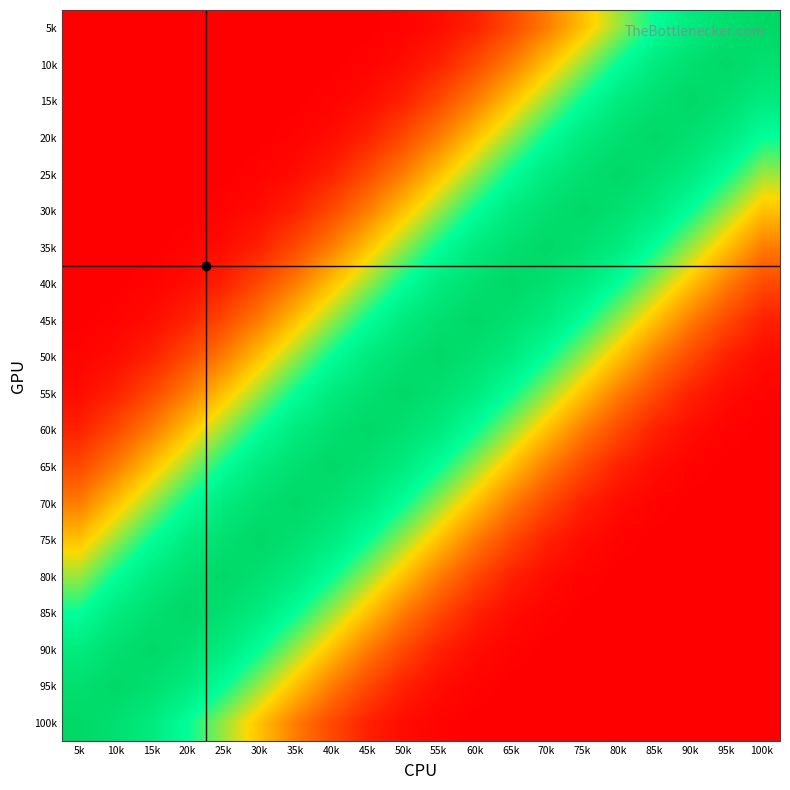

Reading left to right, what are all the values shown in this chart?

5k: 5k=0	10k=0	15k=0	20k=0	25k=0	30k=0	35k=0	40k=0	45k=0	50k=1	55k=3	60k=8	65k=18	70k=30	75k=45	80k=60	85k=75	90k=88	95k=95	100k=100
10k: 5k=0	10k=0	15k=0	20k=0	25k=0	30k=0	35k=0	40k=0	45k=1	50k=3	55k=8	60k=18	65k=30	70k=45	75k=60	80k=75	85k=88	90k=95	95k=100	100k=95
15k: 5k=0	10k=0	15k=0	20k=0	25k=0	30k=0	35k=0	40k=1	45k=3	50k=8	55k=18	60k=30	65k=45	70k=60	75k=75	80k=88	85k=95	90k=100	95k=95	100k=88
20k: 5k=0	10k=0	15k=0	20k=0	25k=0	30k=0	35k=1	40k=3	45k=8	50k=18	55k=30	60k=45	65k=60	70k=75	75k=88	80k=95	85k=100	90k=95	95k=88	100k=75
25k: 5k=0	10k=0	15k=0	20k=0	25k=0	30k=1	35k=3	40k=8	45k=18	50k=30	55k=45	60k=60	65k=75	70k=88	75k=95	80k=100	85k=95	90k=88	95k=75	100k=60
30k: 5k=0	10k=0	15k=0	20k=0	25k=1	30k=3	35k=8	40k=18	45k=30	50k=45	55k=60	60k=75	65k=88	70k=95	75k=100	80k=95	85k=88	90k=75	95k=60	100k=45
35k: 5k=0	10k=0	15k=0	20k=1	25k=3	30k=8	35k=18	40k=30	45k=45	50k=60	55k=75	60k=88	65k=95	70k=100	75k=95	80k=88	85k=75	90k=60	95k=45	100k=30
40k: 5k=0	10k=0	15k=1	20k=3	25k=8	30k=18	35k=30	40k=45	45k=60	50k=75	55k=88	60k=95	65k=100	70k=95	75k=88	80k=75	85k=60	90k=45	95k=30	100k=18
45k: 5k=0	10k=1	15k=3	20k=8	25k=18	30k=30	35k=45	40k=60	45k=75	50k=88	55k=95	60k=100	65k=95	70k=88	75k=75	80k=60	85k=45	90k=30	95k=18	100k=8
50k: 5k=1	10k=3	15k=8	20k=18	25k=30	30k=45	35k=60	40k=75	45k=88	50k=95	55k=100	60k=95	65k=88	70k=75	75k=60	80k=45	85k=30	90k=18	95k=8	100k=3
55k: 5k=3	10k=8	15k=18	20k=30	25k=45	30k=60	35k=75	40k=88	45k=95	50k=100	55k=95	60k=88	65k=75	70k=60	75k=45	80k=30	85k=18	90k=8	95k=3	100k=1
60k: 5k=8	10k=18	15k=30	20k=45	25k=60	30k=75	35k=88	40k=95	45k=100	50k=95	55k=88	60k=75	65k=60	70k=45	75k=30	80k=18	85k=8	90k=3	95k=1	100k=0
65k: 5k=18	10k=30	15k=45	20k=60	25k=75	30k=88	35k=95	40k=100	45k=95	50k=88	55k=75	60k=60	65k=45	70k=30	75k=18	80k=8	85k=3	90k=1	95k=0	100k=0
70k: 5k=30	10k=45	15k=60	20k=75	25k=88	30k=95	35k=100	40k=95	45k=88	50k=75	55k=60	60k=45	65k=30	70k=18	75k=8	80k=3	85k=1	90k=0	95k=0	100k=0
75k: 5k=45	10k=60	15k=75	20k=88	25k=95	30k=100	35k=95	40k=88	45k=75	50k=60	55k=45	60k=30	65k=18	70k=8	75k=3	80k=1	85k=0	90k=0	95k=0	100k=0
80k: 5k=60	10k=75	15k=88	20k=95	25k=100	30k=95	35k=88	40k=75	45k=60	50k=45	55k=30	60k=18	65k=8	70k=3	75k=1	80k=0	85k=0	90k=0	95k=0	100k=0
85k: 5k=75	10k=88	15k=95	20k=100	25k=95	30k=88	35k=75	40k=60	45k=45	50k=30	55k=18	60k=8	65k=3	70k=1	75k=0	80k=0	85k=0	90k=0	95k=0	100k=0
90k: 5k=88	10k=95	15k=100	20k=95	25k=88	30k=75	35k=60	40k=45	45k=30	50k=18	55k=8	60k=3	65k=1	70k=0	75k=0	80k=0	85k=0	90k=0	95k=0	100k=0
95k: 5k=95	10k=100	15k=95	20k=88	25k=75	30k=60	35k=45	40k=30	45k=18	50k=8	55k=3	60k=1	65k=0	70k=0	75k=0	80k=0	85k=0	90k=0	95k=0	100k=0
100k: 5k=100	10k=95	15k=88	20k=75	25k=60	30k=45	35k=30	40k=18	45k=8	50k=3	55k=1	60k=0	65k=0	70k=0	75k=0	80k=0	85k=0	90k=0	95k=0	100k=0